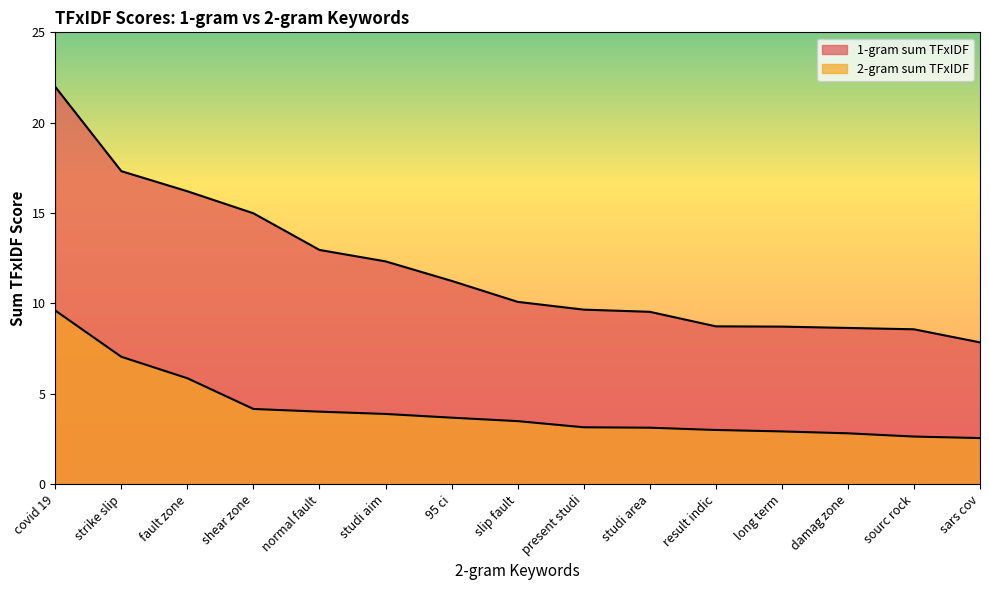

At how many categories does at least one series exceed 11?

7